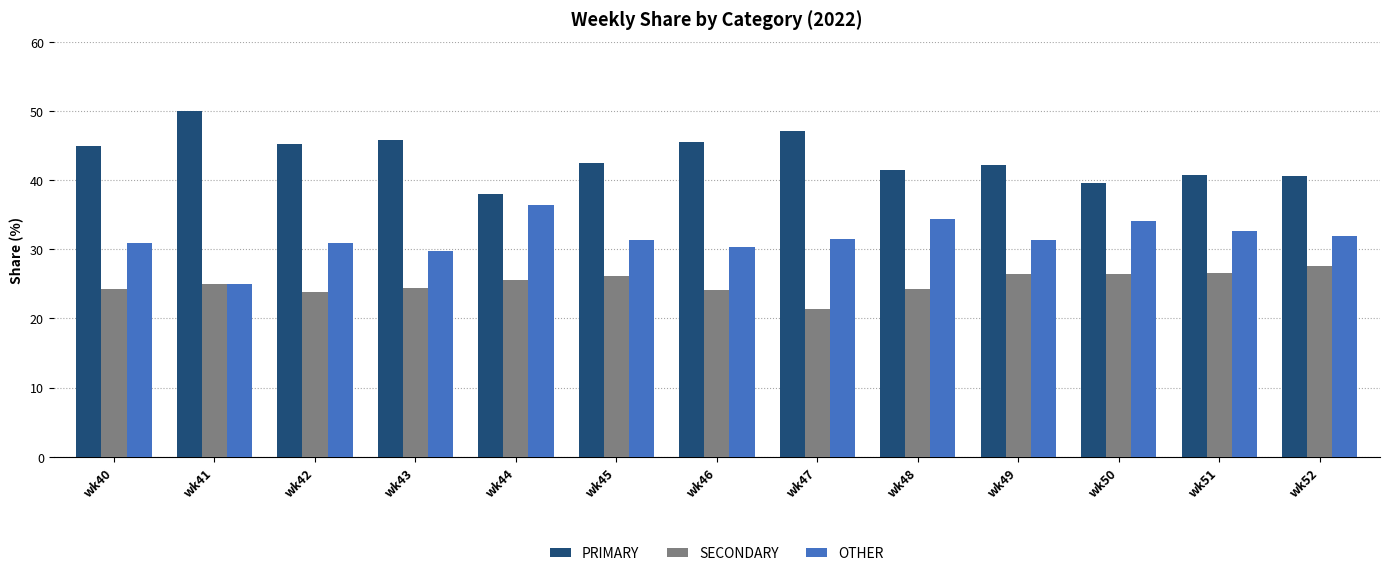

What is the total value across all series at wk50?

100.0